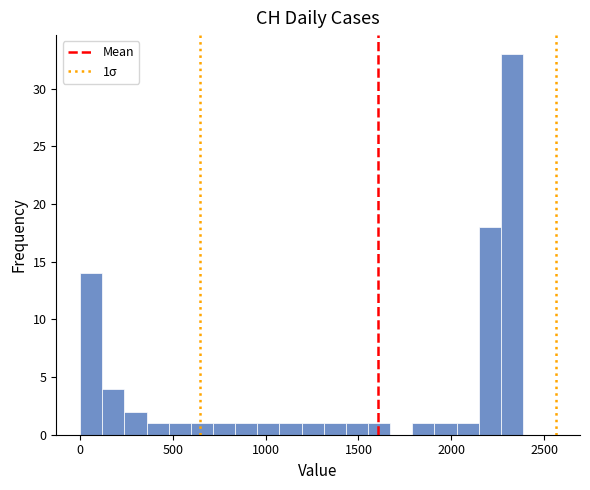

Around what value on the x-axis is the tallest bar? Give the approximate position of its centre, as read against the axis.

2350